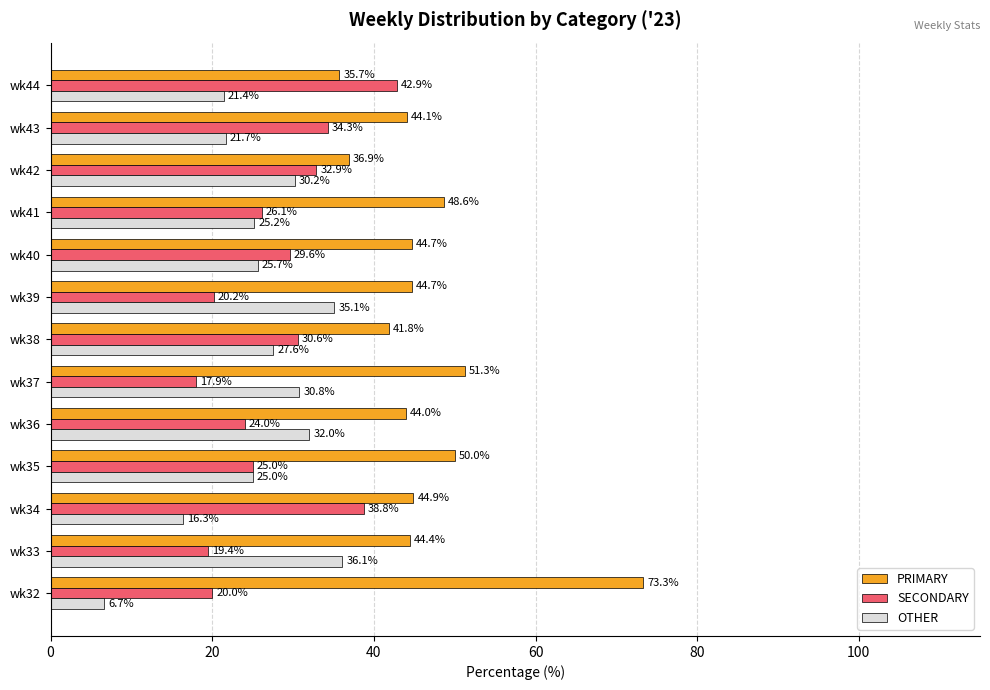

What is the difference between the maximum and second lowest values in the SECONDARY series?

23.4